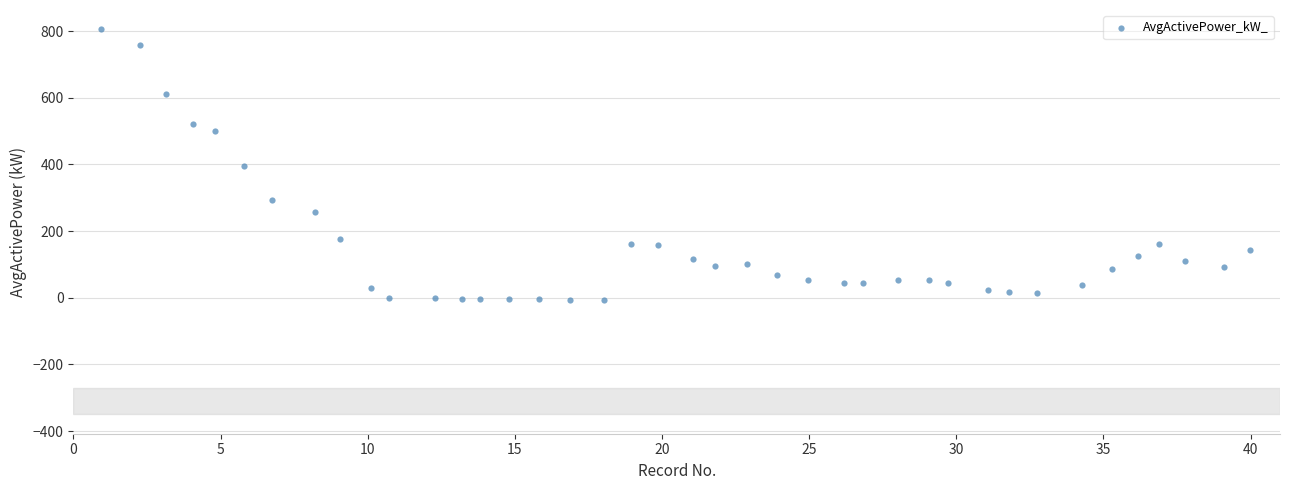

What is the range of Y values (max minus min)?

811.0